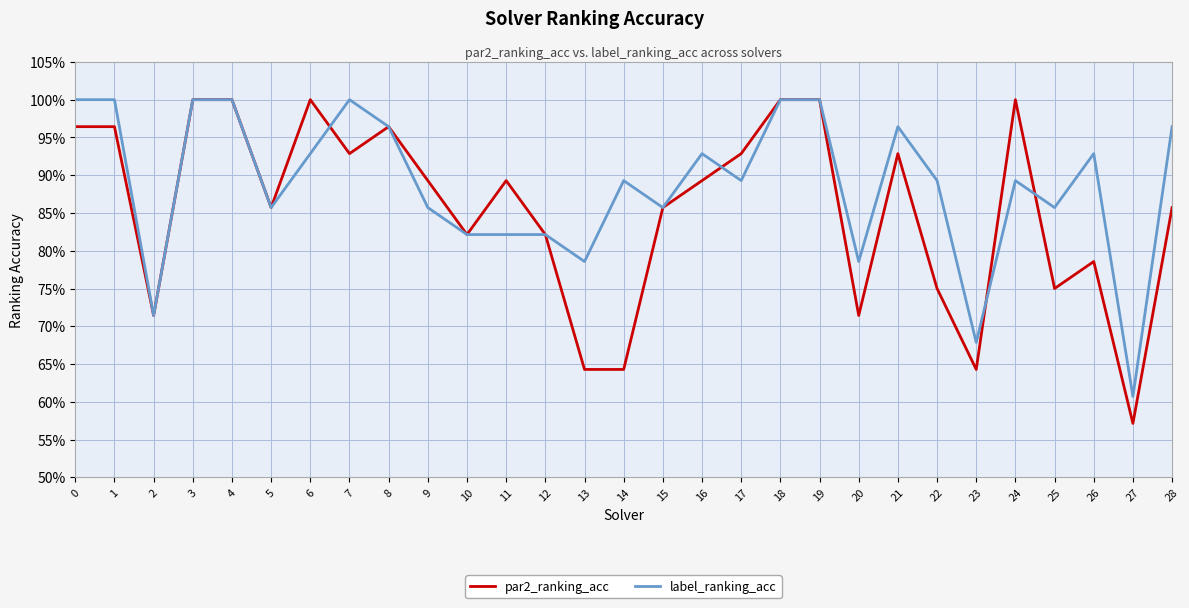

Reading left to right, transcribe all the data shown in this chart.

par2_ranking_acc: 0=1.0	1=1.0	2=0.7	3=1.0	4=1.0	5=0.9	6=1.0	7=0.9	8=1.0	9=0.9	10=0.8	11=0.9	12=0.8	13=0.6	14=0.6	15=0.9	16=0.9	17=0.9	18=1.0	19=1.0	20=0.7	21=0.9	22=0.8	23=0.6	24=1.0	25=0.8	26=0.8	27=0.6	28=0.9
label_ranking_acc: 0=1.0	1=1.0	2=0.7	3=1.0	4=1.0	5=0.9	6=0.9	7=1.0	8=1.0	9=0.9	10=0.8	11=0.8	12=0.8	13=0.8	14=0.9	15=0.9	16=0.9	17=0.9	18=1.0	19=1.0	20=0.8	21=1.0	22=0.9	23=0.7	24=0.9	25=0.9	26=0.9	27=0.6	28=1.0